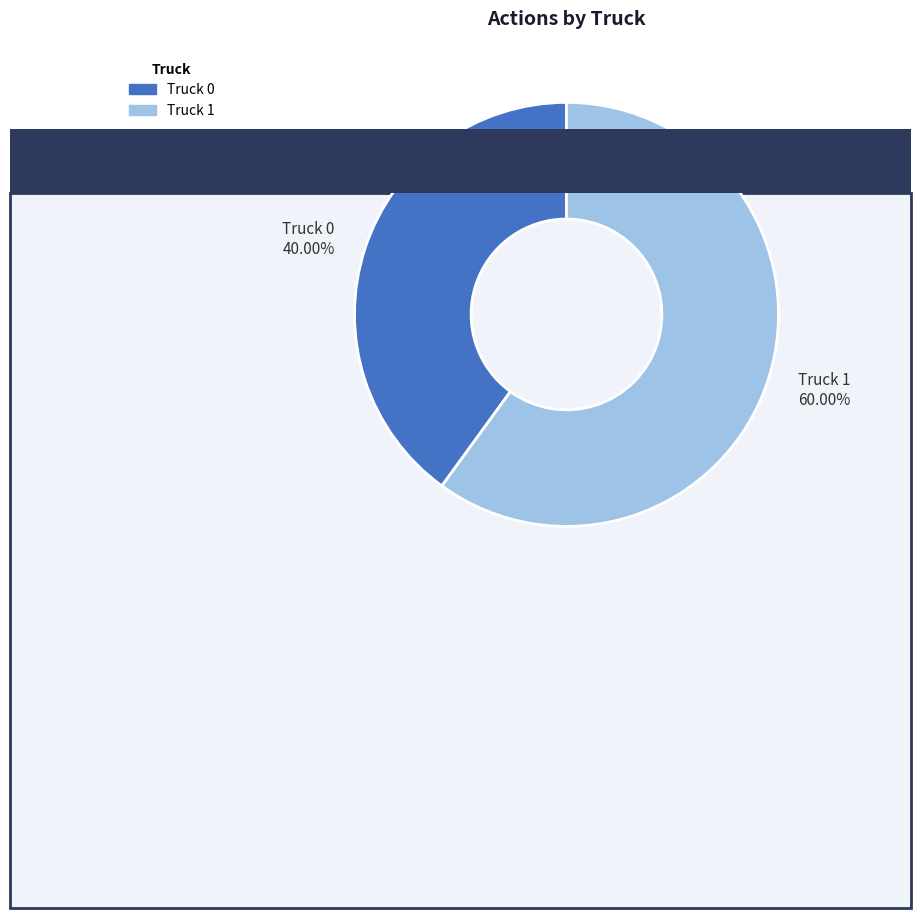

The Truck 1 slice represents 60% of the pie. True or false?

True